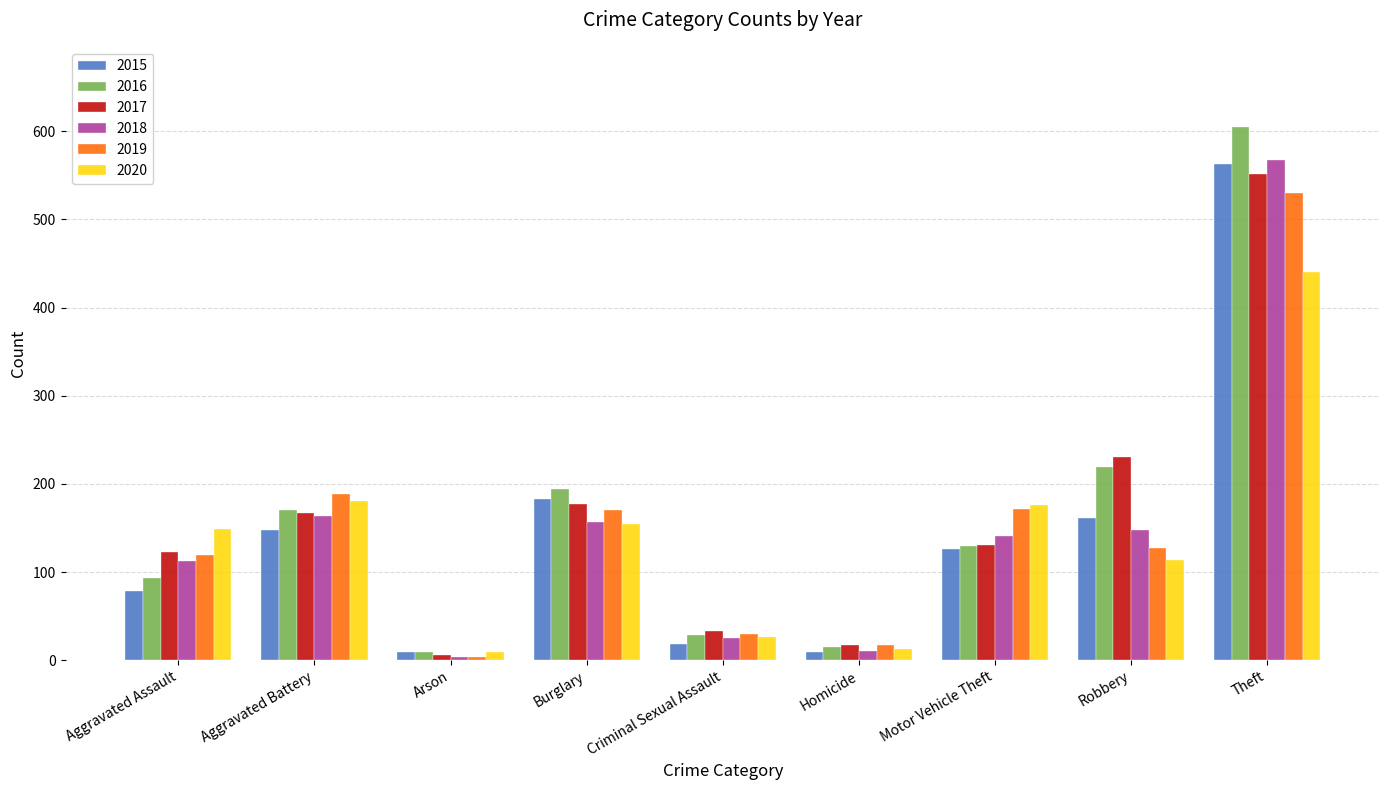

At which label does 2016 reach its minimum?

Arson